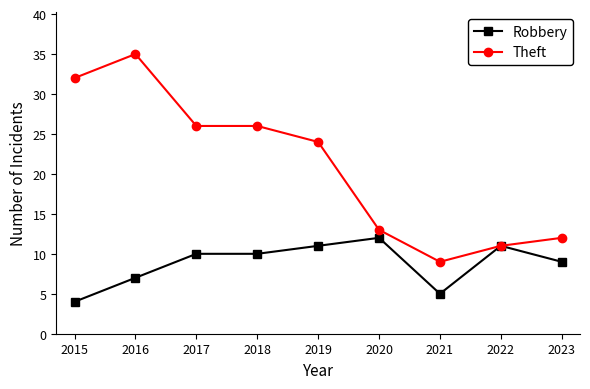

Rank the series at 2016 from highest to lowest value.

Theft, Robbery